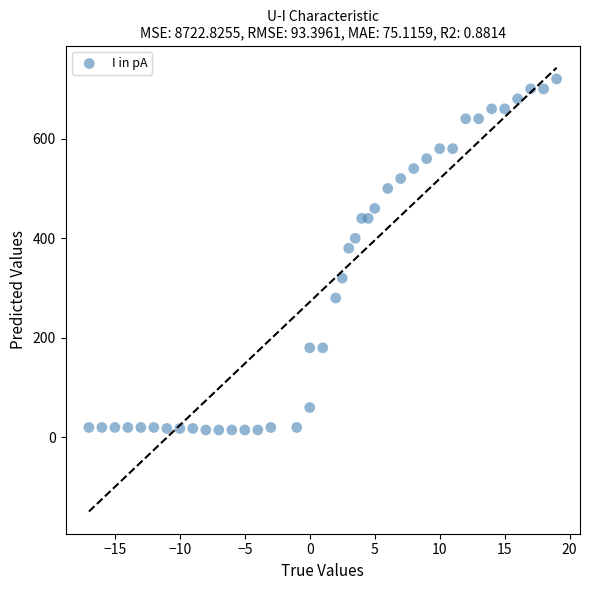

What Y value in the scatter plot is closest to 367?

380